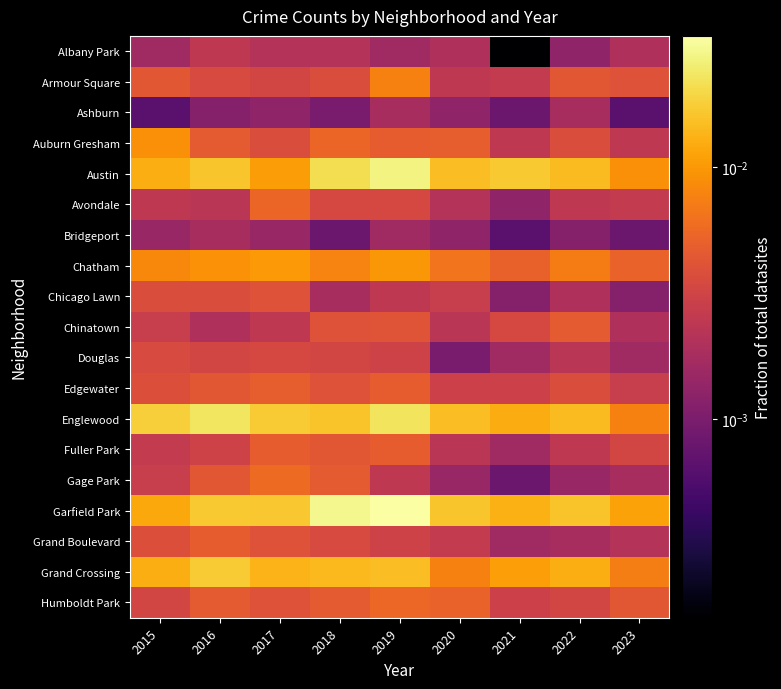

At which category is the sum across all series the highest?

2019